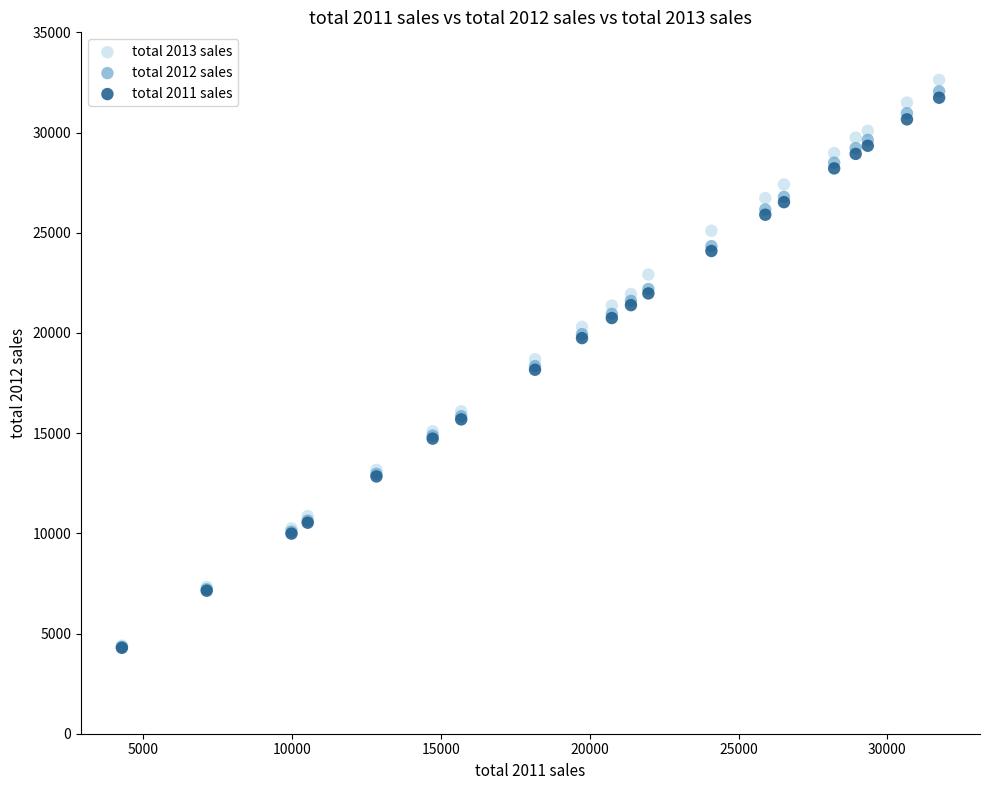

Which series has the widest spread of Y values?

total 2013 sales